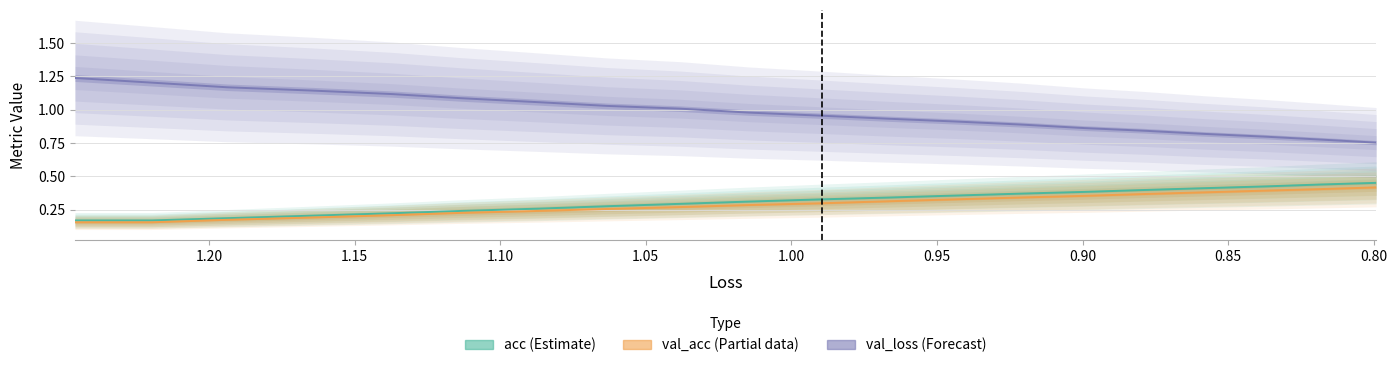

True or false: loss and acc intersect in this chart.

False